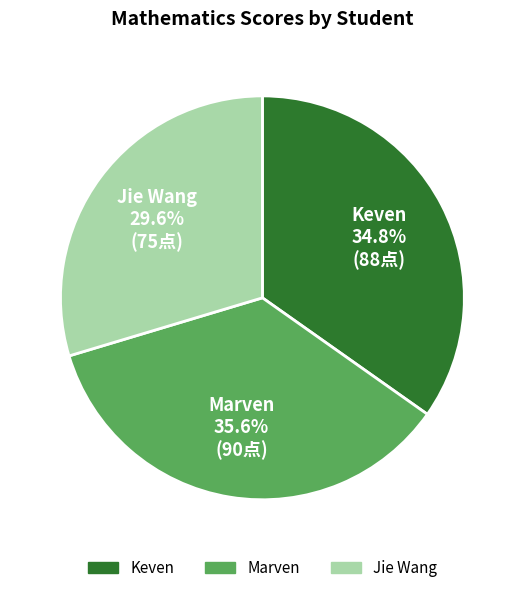

True or false: Keven accounts for 42% of the total.

False